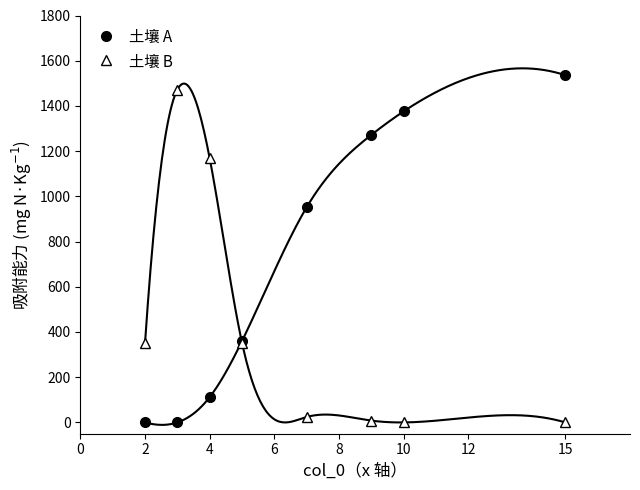

Rank the series by their average value, from lowest to highest.

土壤 B, 土壤 A